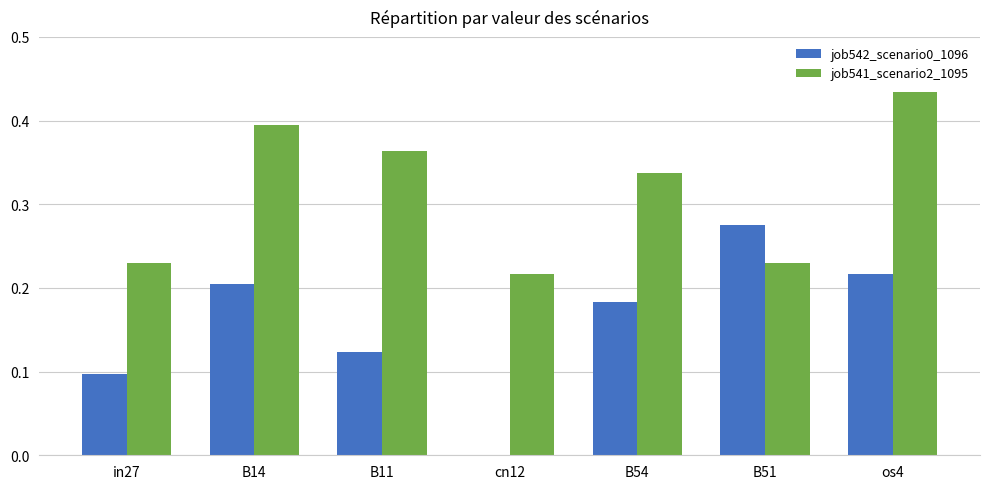

Between in27 and B11, which series saw the biggest shift?

job541_scenario2_1095